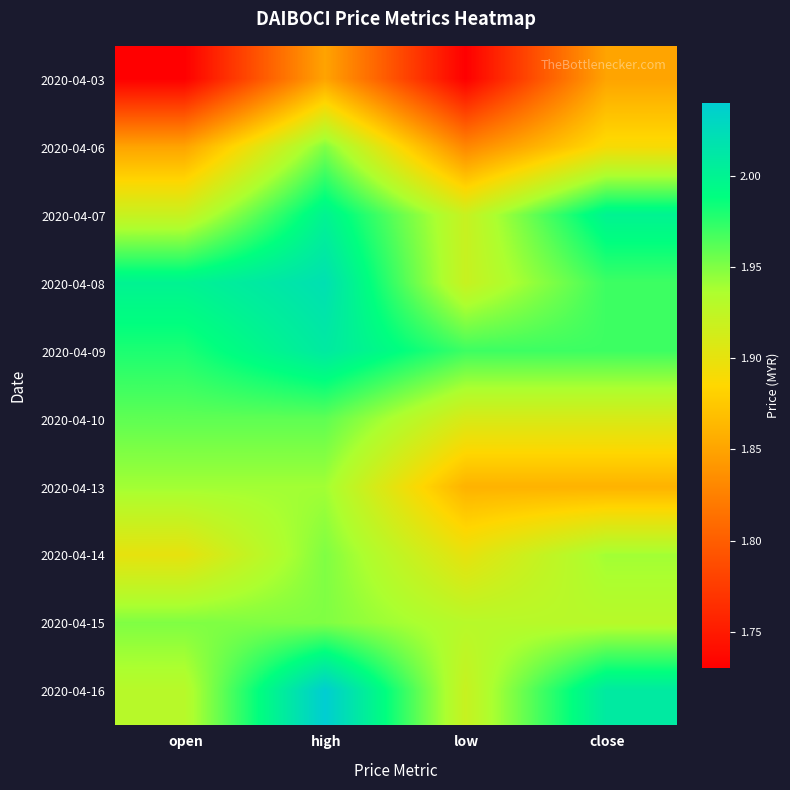

What is the spread (max minus min) of values at close?

0.2